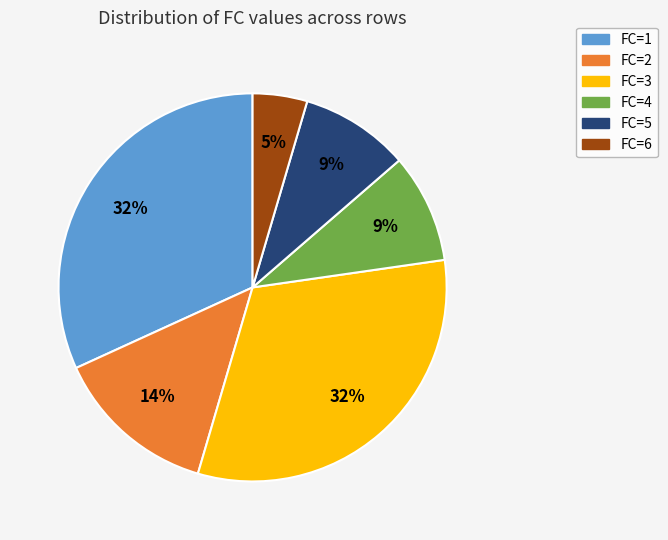

What is the smallest slice in the pie chart?

FC=6